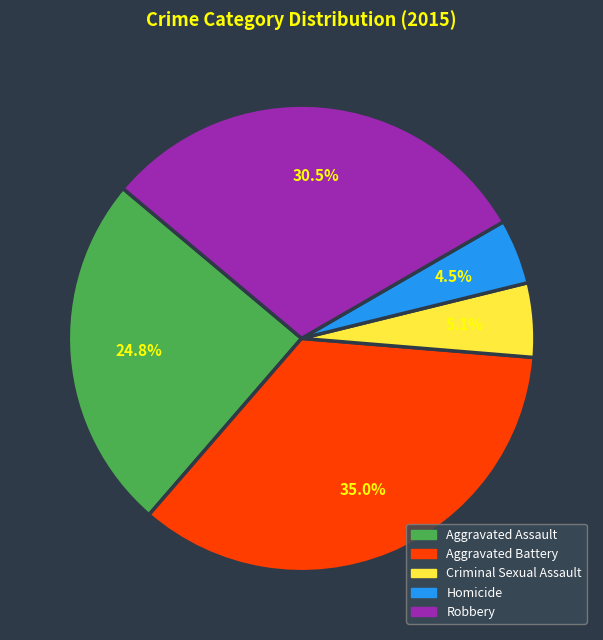

What is the total percentage of Homicide and Robbery?

35.0%